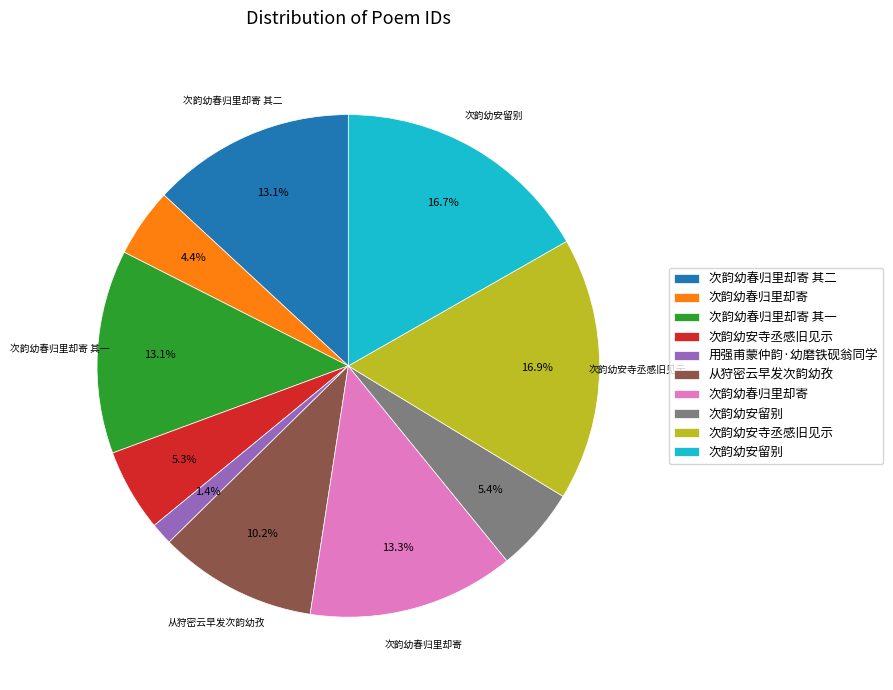

Is there a majority slice in this chart?

No